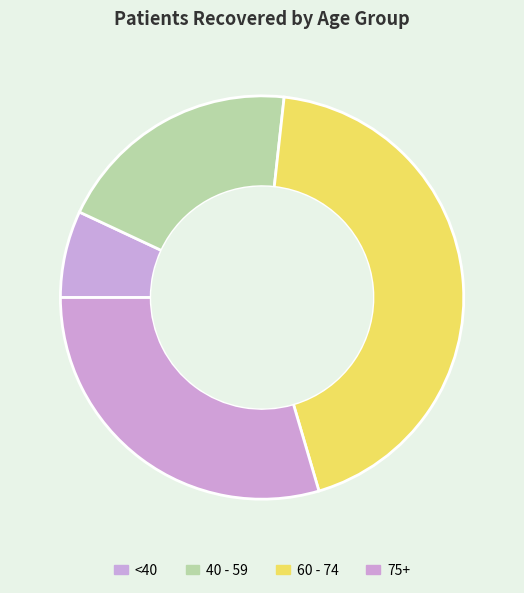

Which slice is the largest?

60 - 74